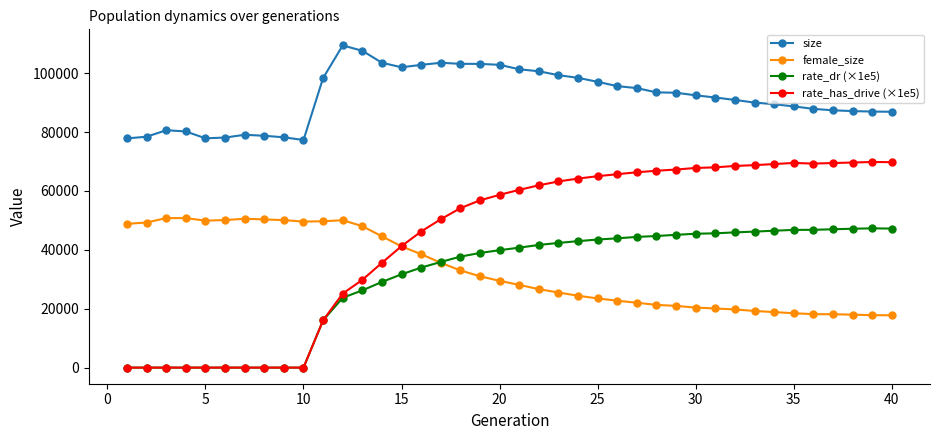

What is the sum of all rate_has_drive (×1e5) values?

1754718.7